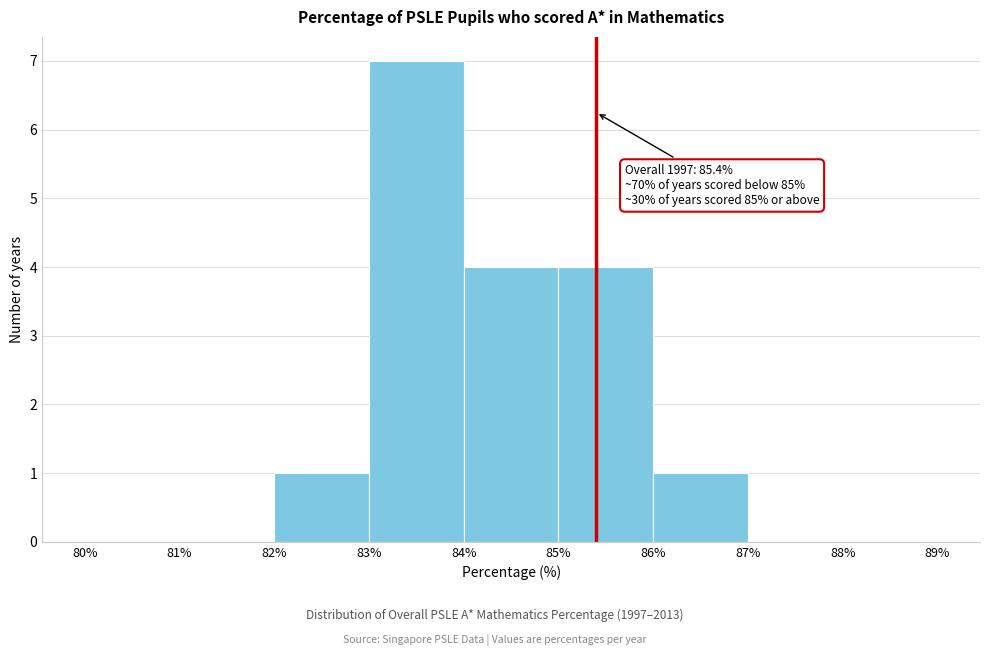

Over which range of the x-axis is the bar tallest?

83% to 84%